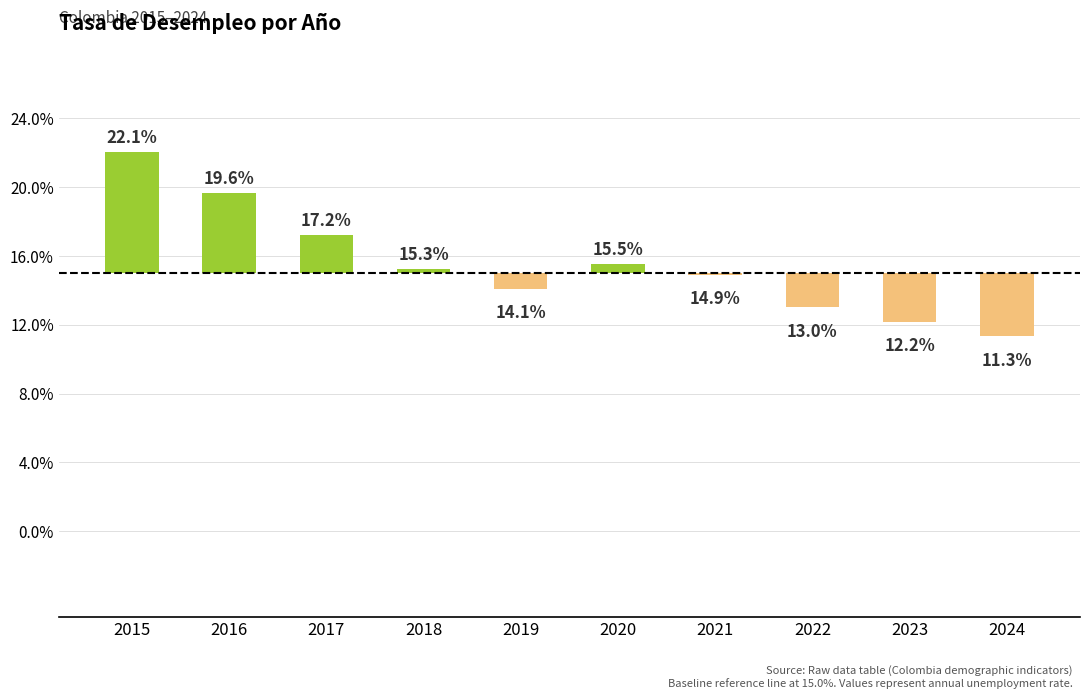

List the labels in order of value, largest first.

2015, 2016, 2017, 2020, 2018, 2021, 2019, 2022, 2023, 2024